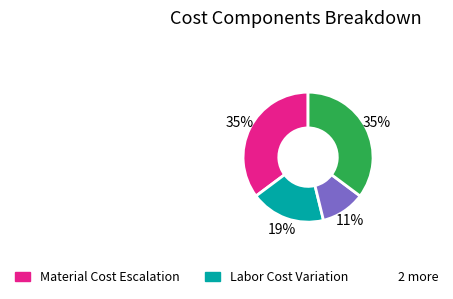

Is there any slice that represents more than half of the pie?

No